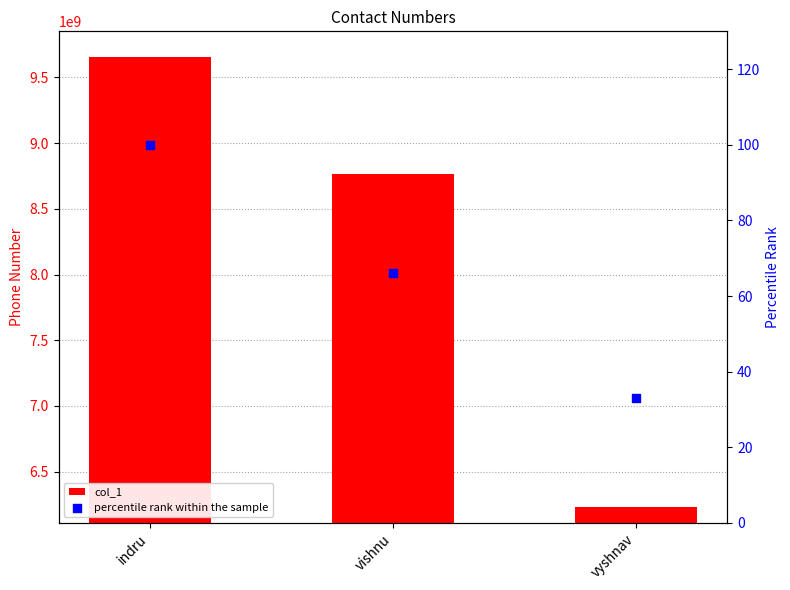

At how many categories does at least one series exceed 5320331041?

3